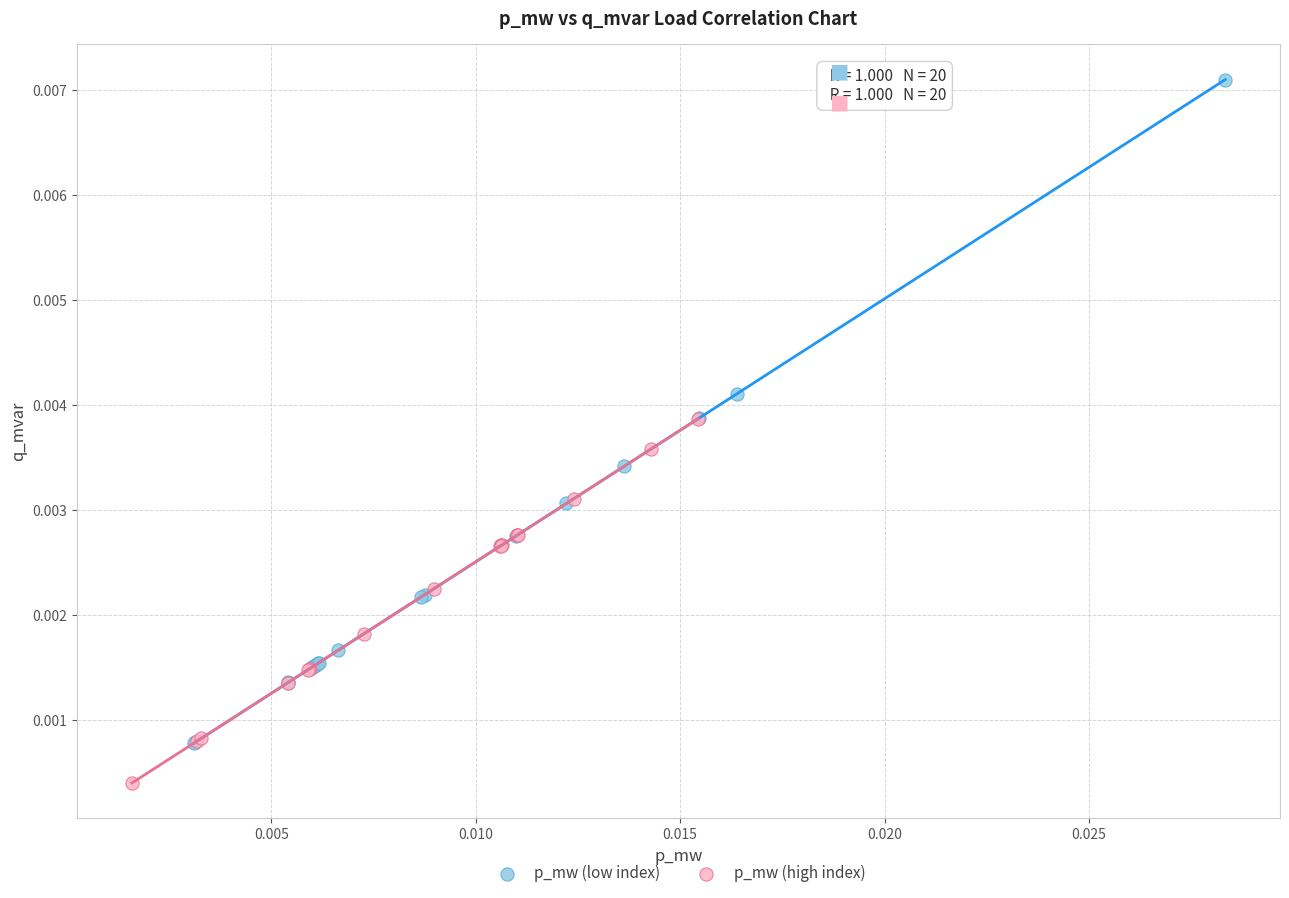

Which series contains the lowest Y value?

p_mw (high index)